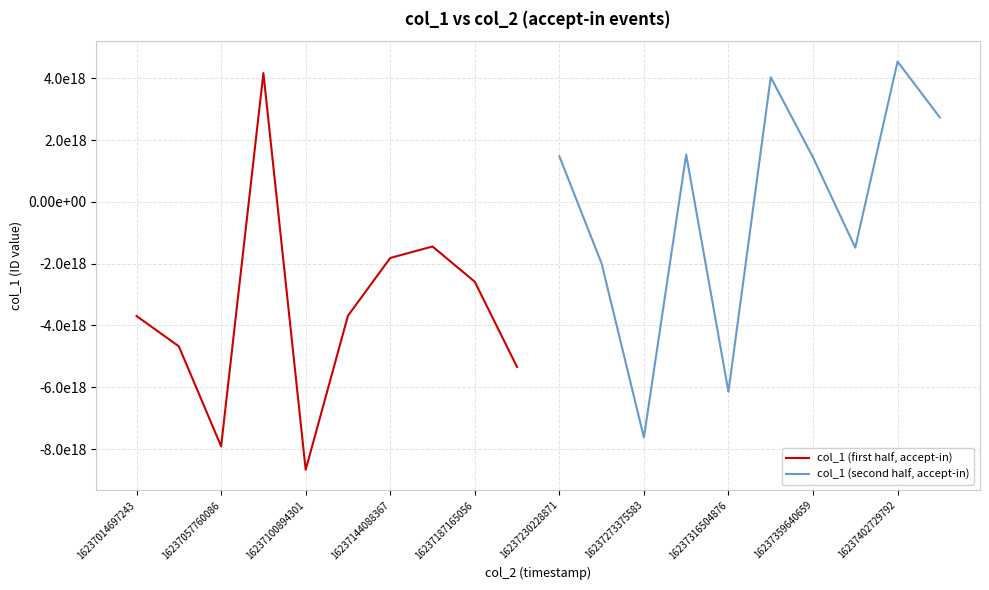

Which series has the largest total across all categories?

col_1 (second half, accept-in)